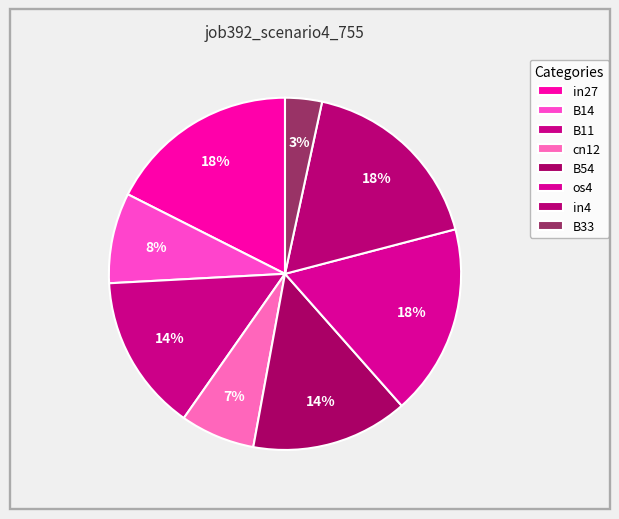

Count the number of slices in the pie.

8